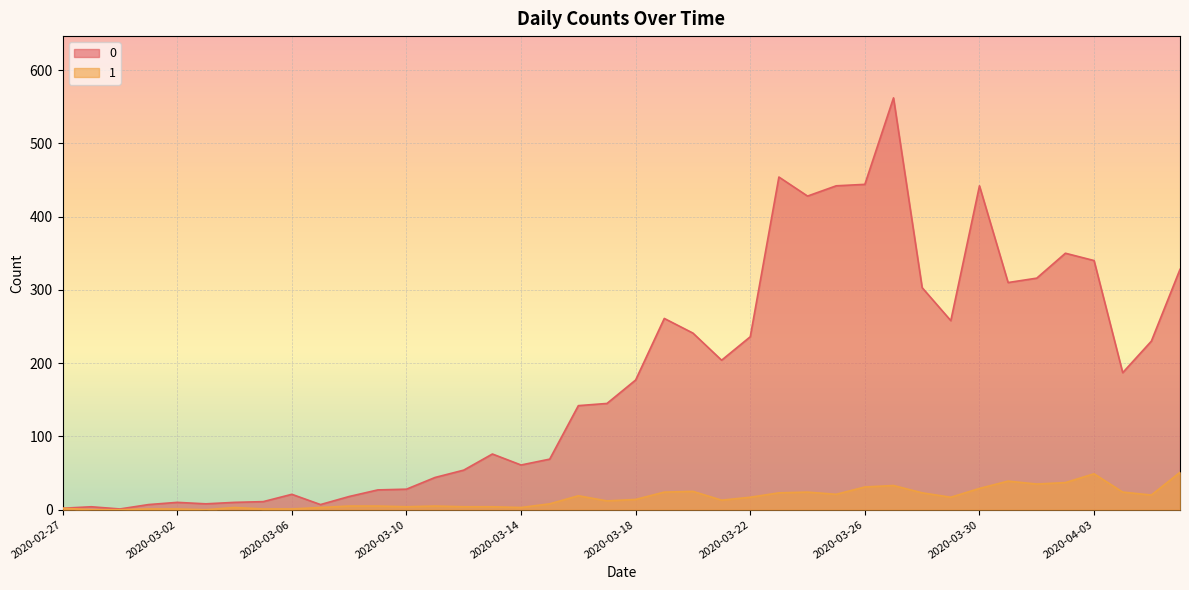

In 0, how many points are higher than both neighbors (excluding endpoints)?

9